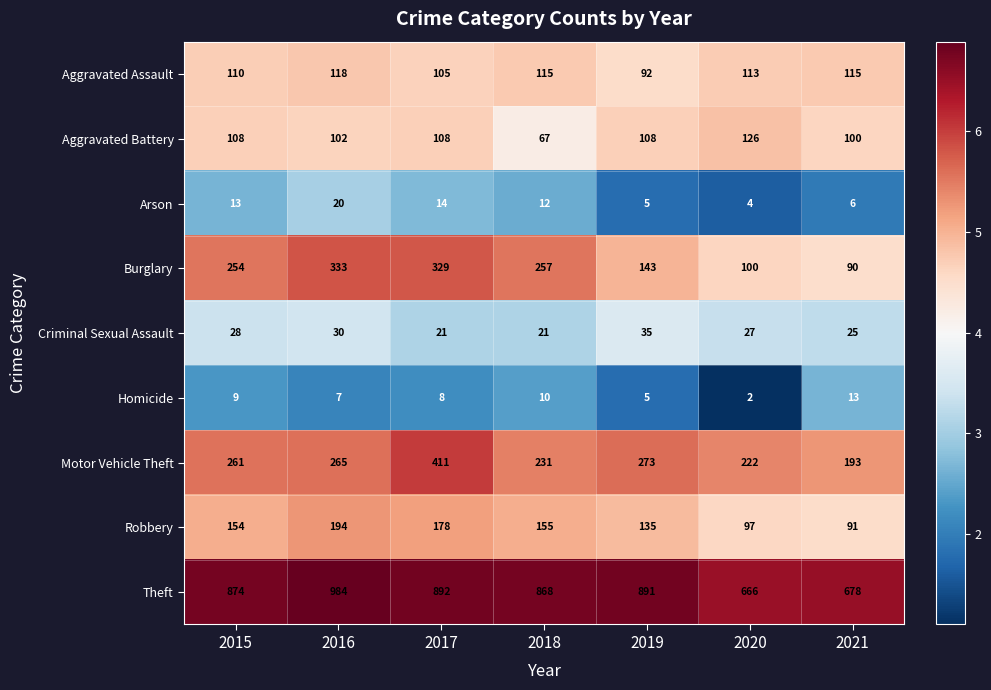

What is the approximate value of Burglary at 2017, to the nearest 5?

330